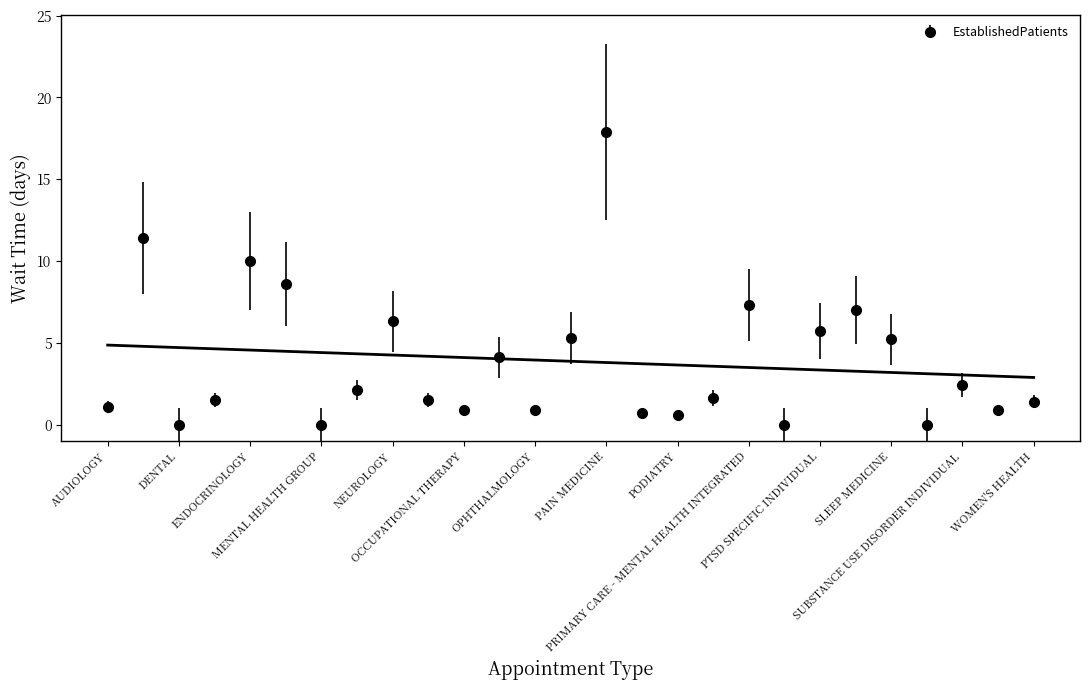

What is the label of the 3rd point from the left?

DENTAL